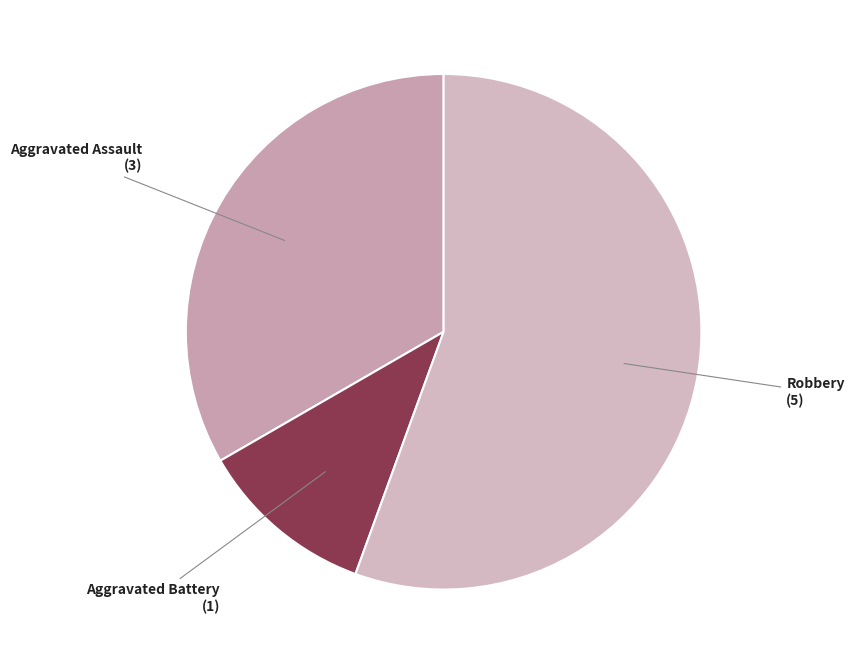

Which category accounts for the majority?

Robbery